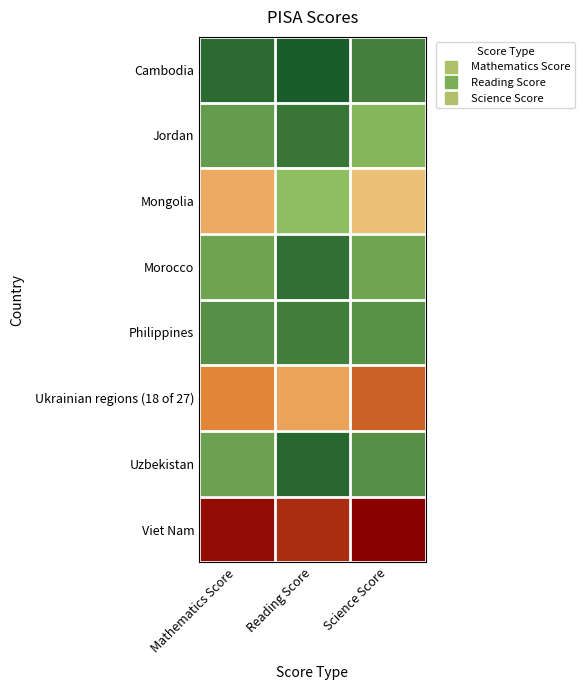

What is the spread (max minus min) of values at Reading Score?

133.0